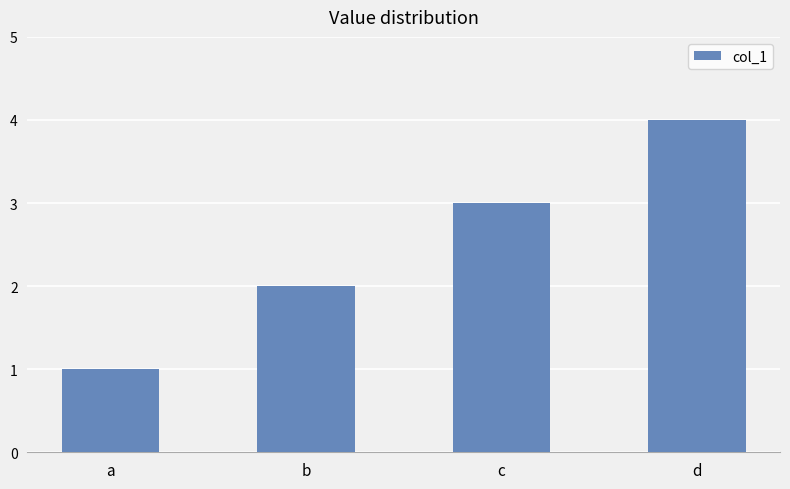

Which has a higher value, d or a?

d